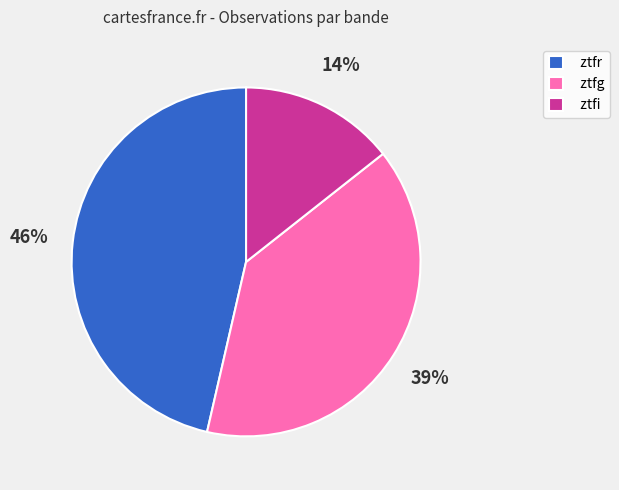

To the nearest percent, what is the combined percentage of ztfi and ztfr?

61%